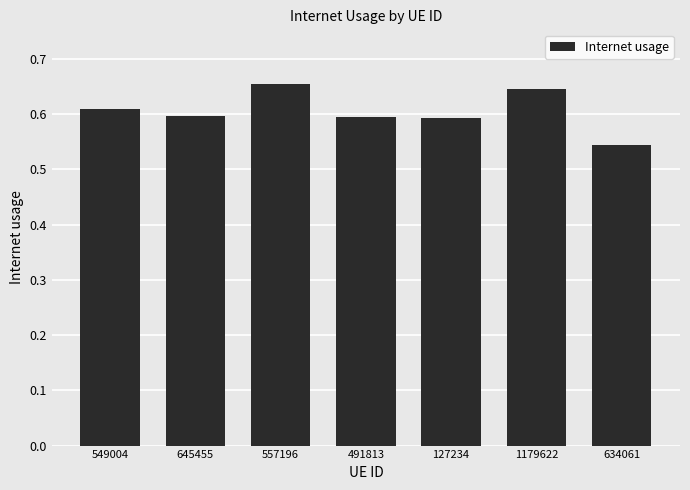

Does the chart contain any negative values?

No